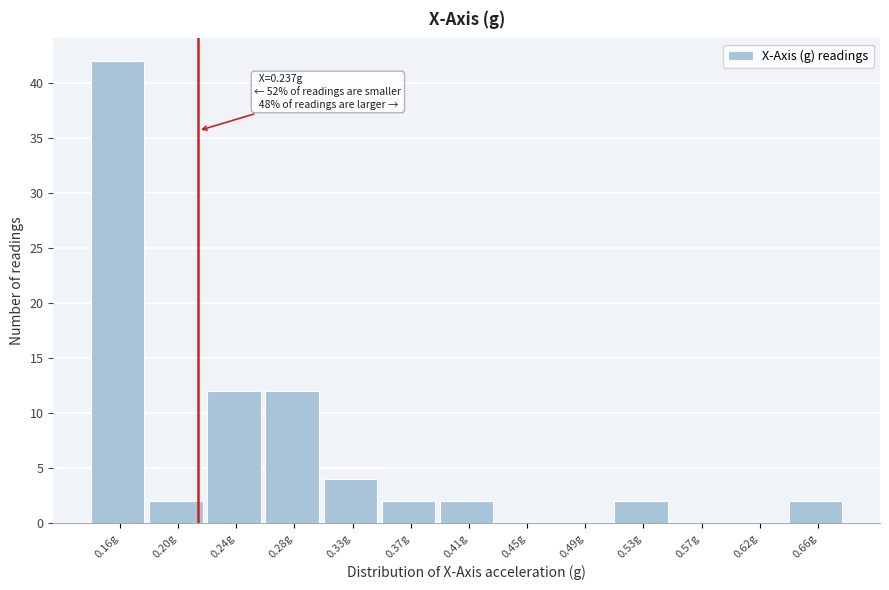

Reading left to right, transcribe all the data shown in this chart.

0.16g=42	0.20g=2	0.24g=12	0.28g=12	0.33g=4	0.37g=2	0.41g=2	0.45g=0	0.49g=0	0.53g=2	0.57g=0	0.62g=0	0.66g=2